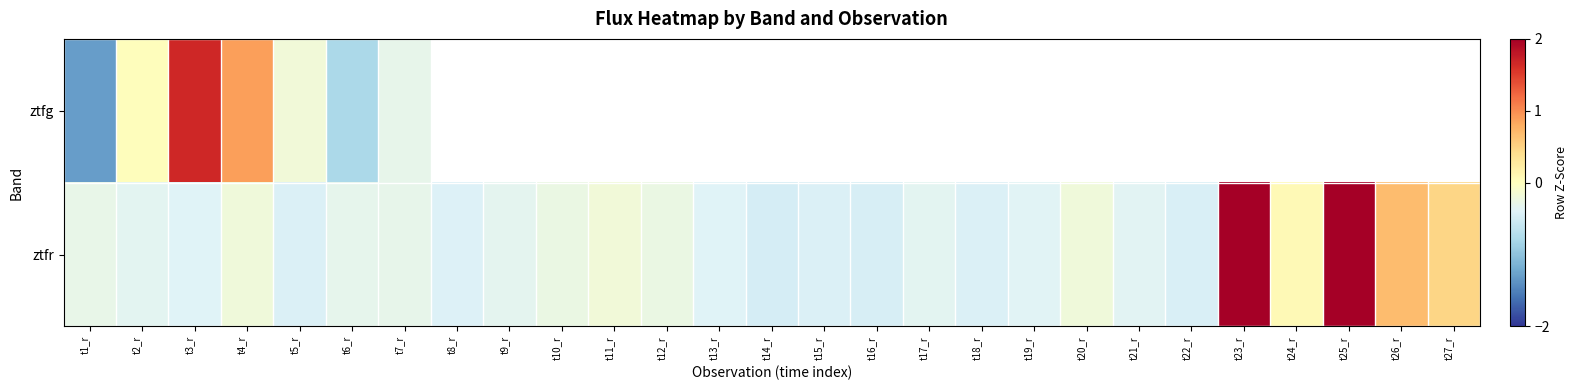

At which label does ztfr reach its minimum?

t14_r